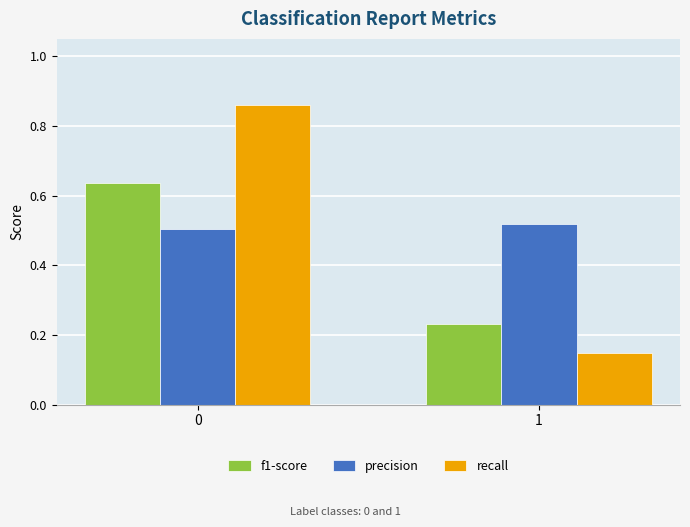

List the labels in order of recall value, smallest first.

1, 0